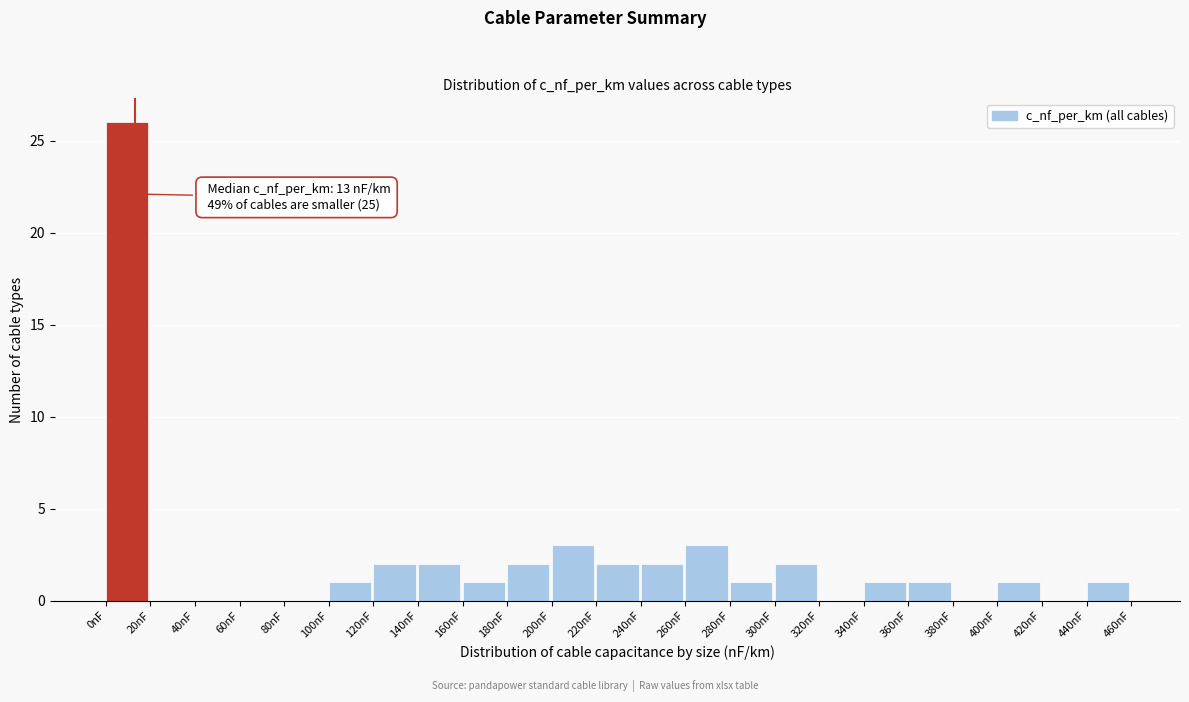

Which range on the x-axis has the tallest bar?

0 to 20